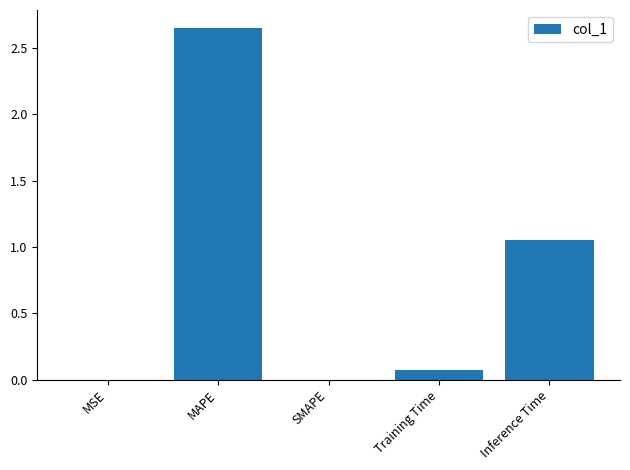

The value at Inference Time is 1.8. True or false?

False